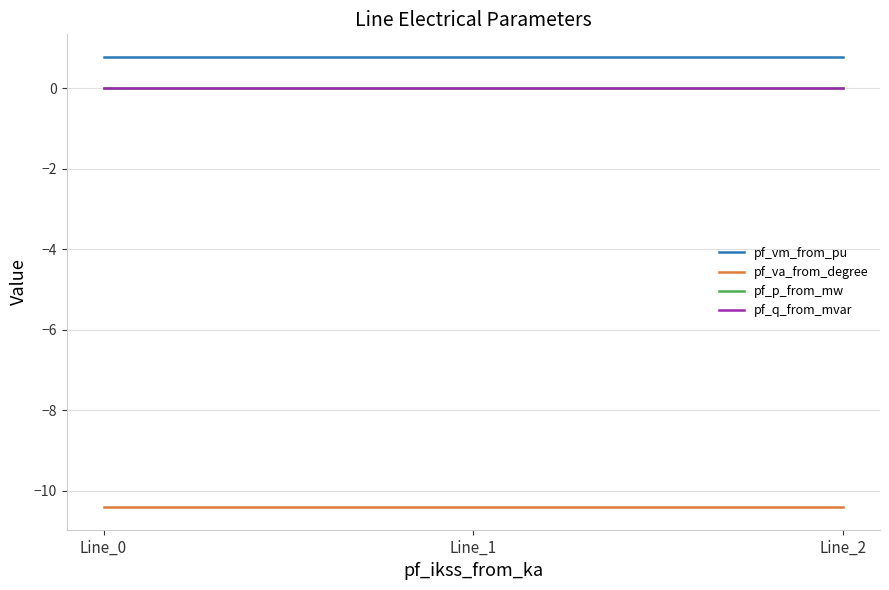

What is the spread (max minus min) of values at Line_1?

11.2